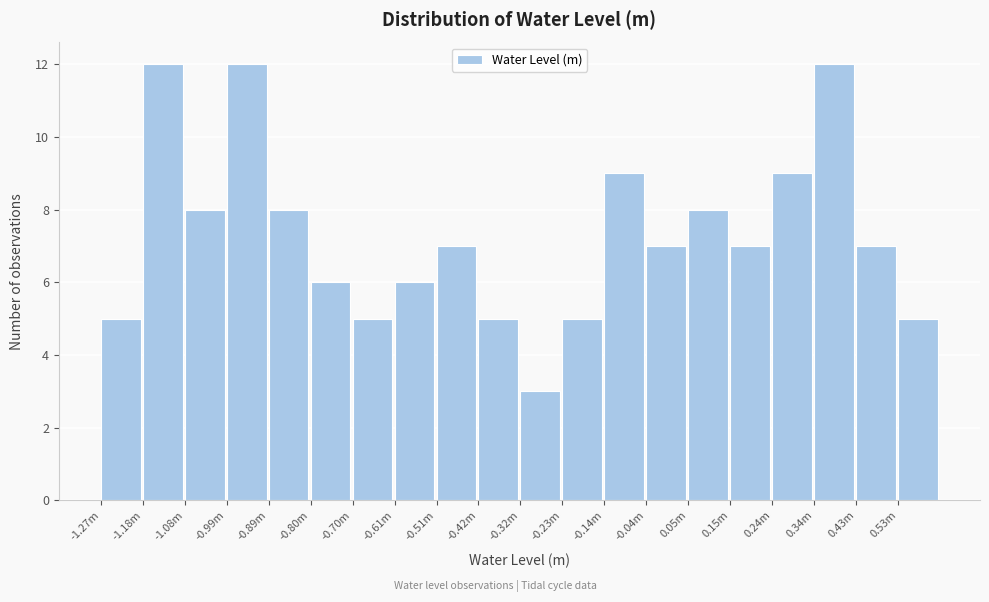

Reading right to left, extract all data points from this chart.

5	7	12	9	7	8	7	9	5	3	5	7	6	5	6	8	12	8	12	5